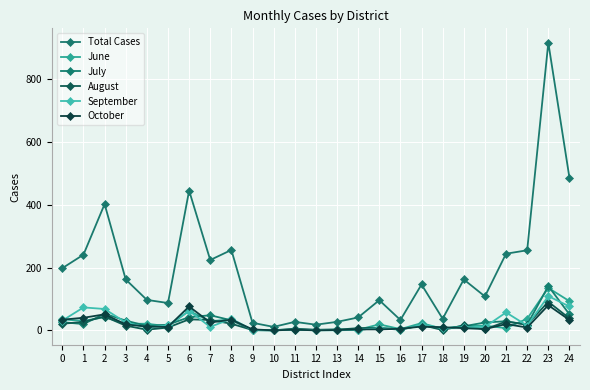

The June series shows 47 at 7. True or false?

False